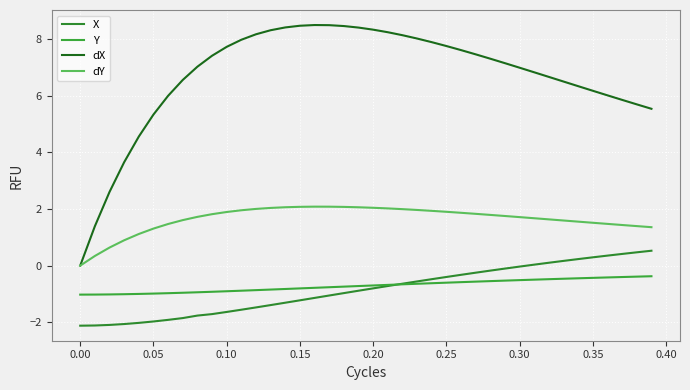

True or false: dX and X intersect in this chart.

False